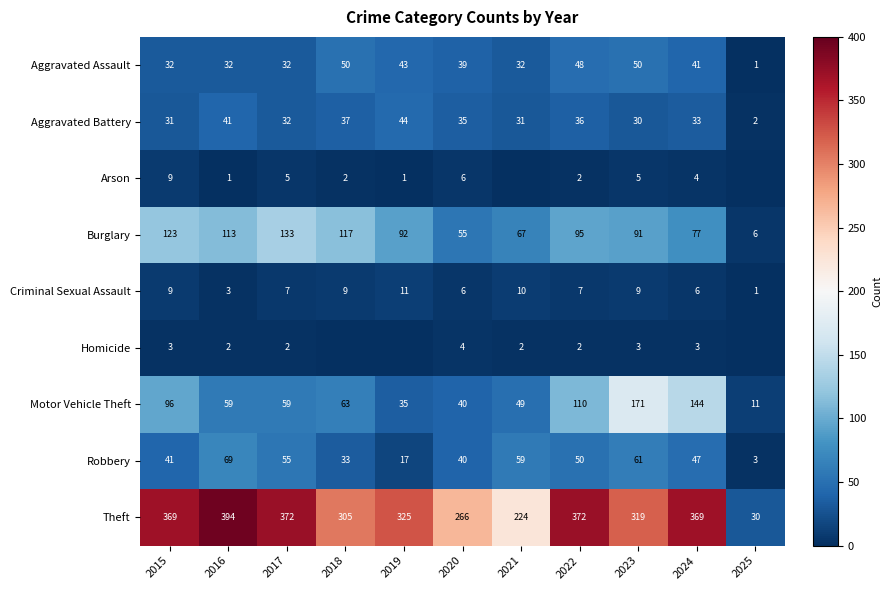

How many series are shown in this chart?

9